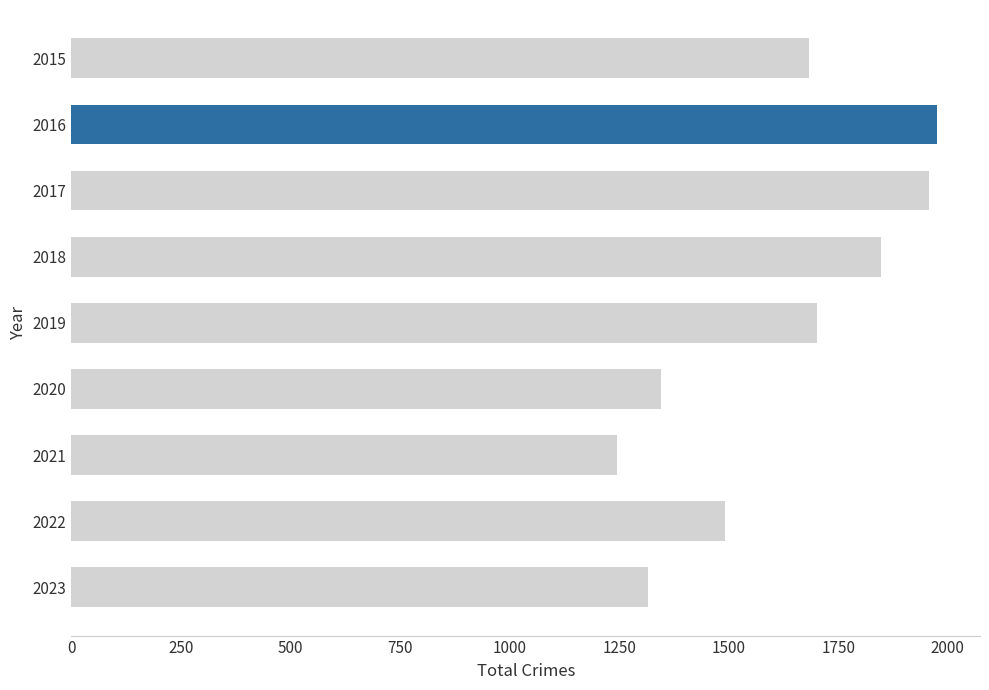

Reading bottom to top, extract all data points from this chart.

1316	1491	1245	1346	1702	1848	1957	1975	1683